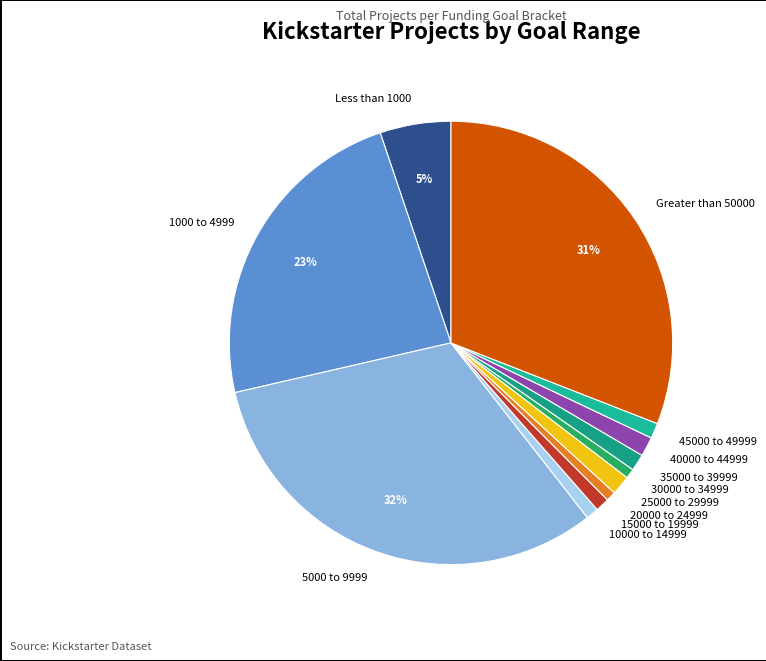

Which has a higher value, 30000 to 34999 or Less than 1000?

Less than 1000